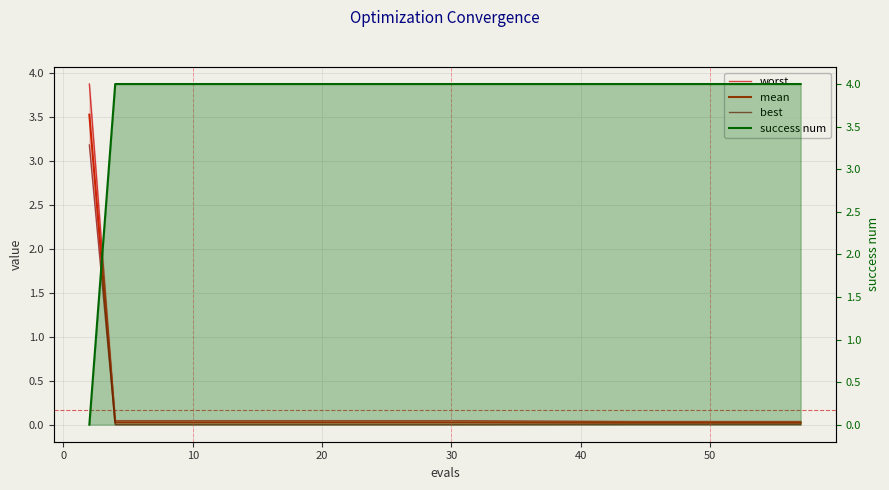

How many lines are shown in the chart?

4